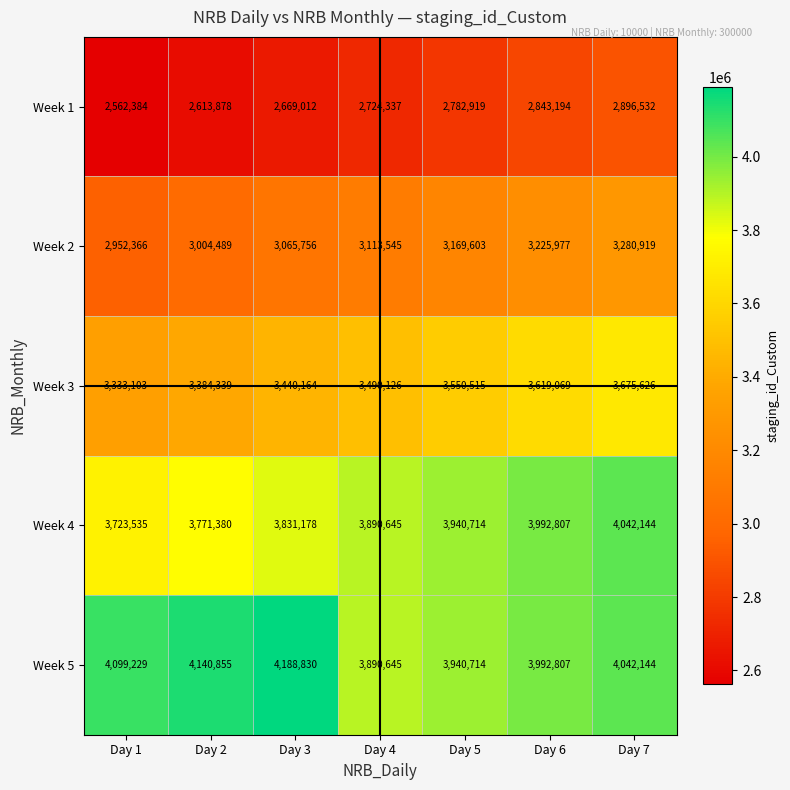

Which category has the lowest value in the Week 4 series?

Day 1